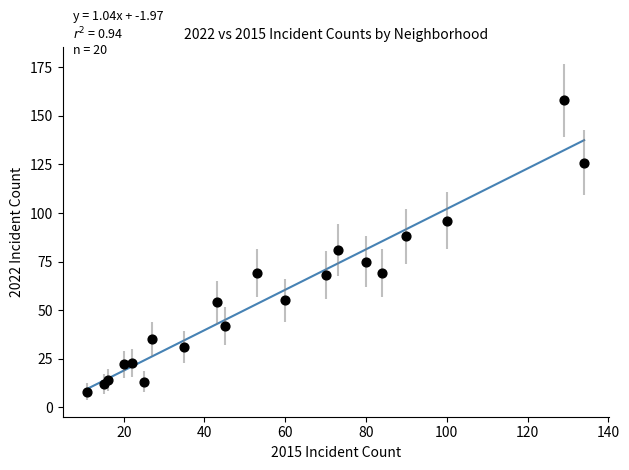

What Y value in the scatter plot is closest to 83?

81